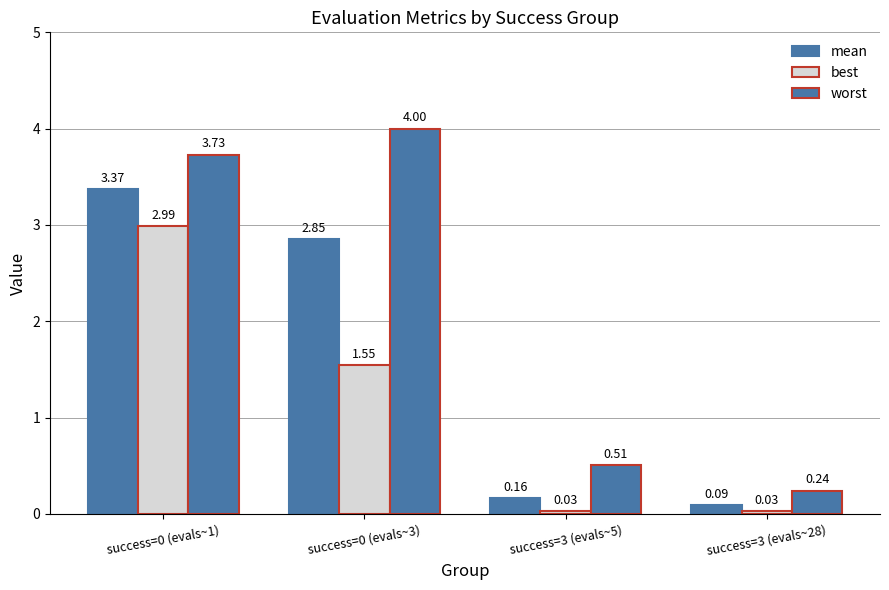

What is the label of the 4th bar from the left?

success=3 (evals~28)